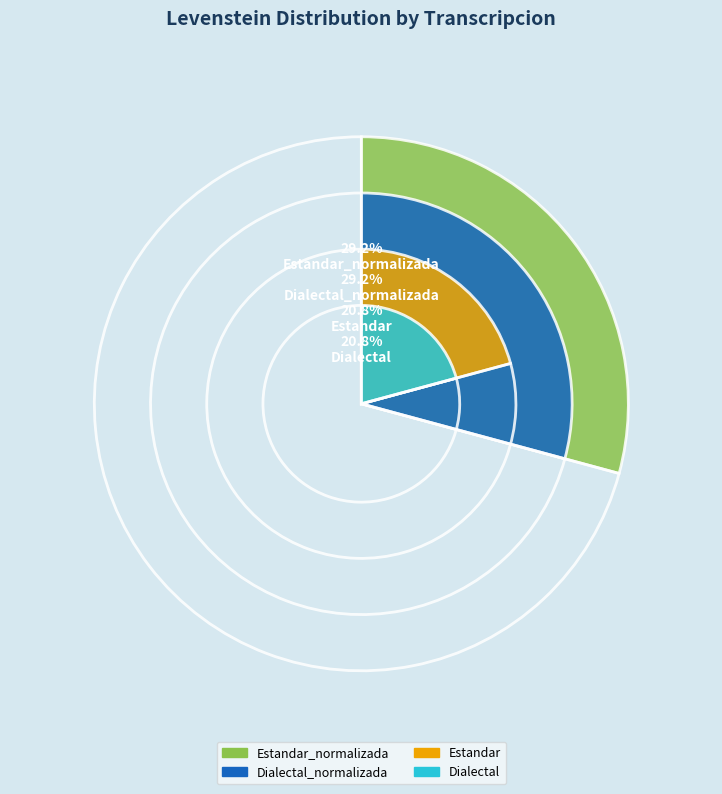

Rank the categories by value from highest to lowest.

Estandar_normalizada, Dialectal_normalizada, Estandar, Dialectal